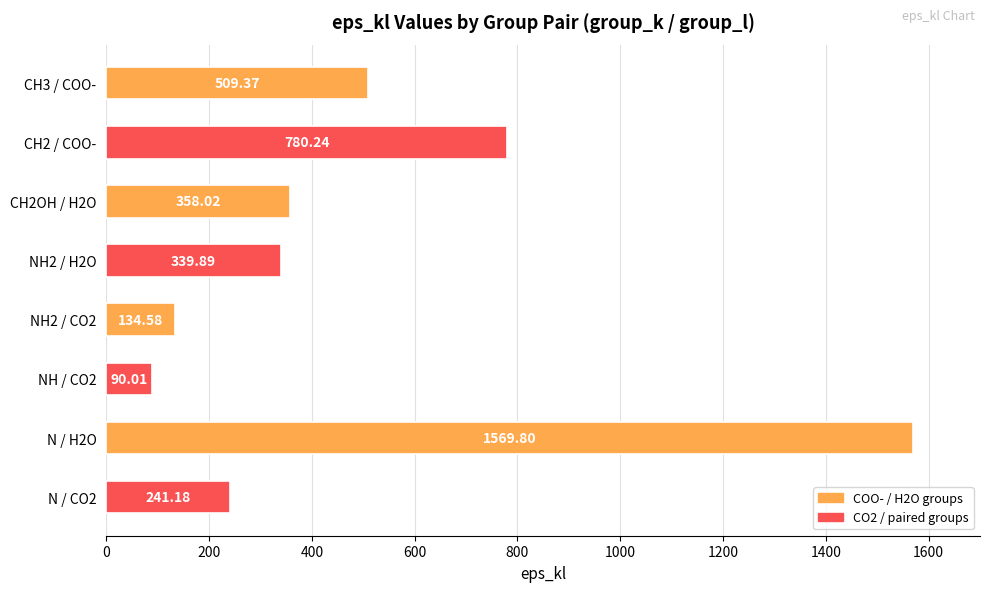

List the labels in order of value, largest first.

N / H2O, CH2 / COO-, CH3 / COO-, CH2OH / H2O, NH2 / H2O, N / CO2, NH2 / CO2, NH / CO2